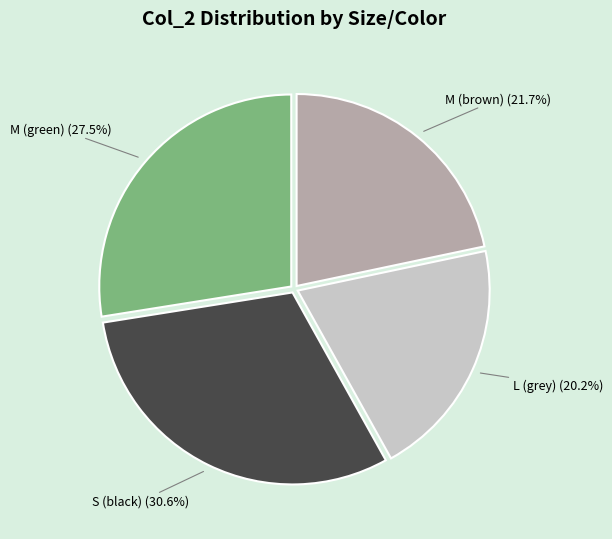

Does any single category account for the majority?

No